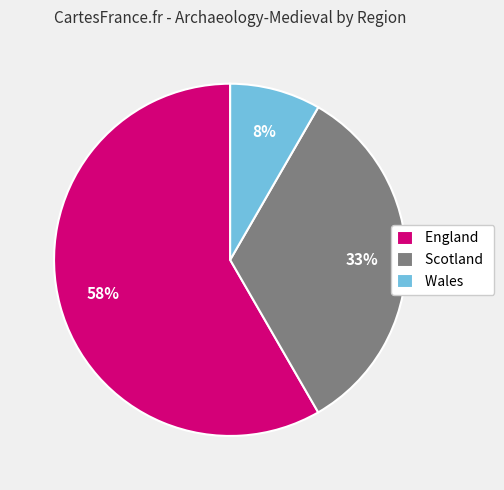

Between Wales and England, which is larger?

England